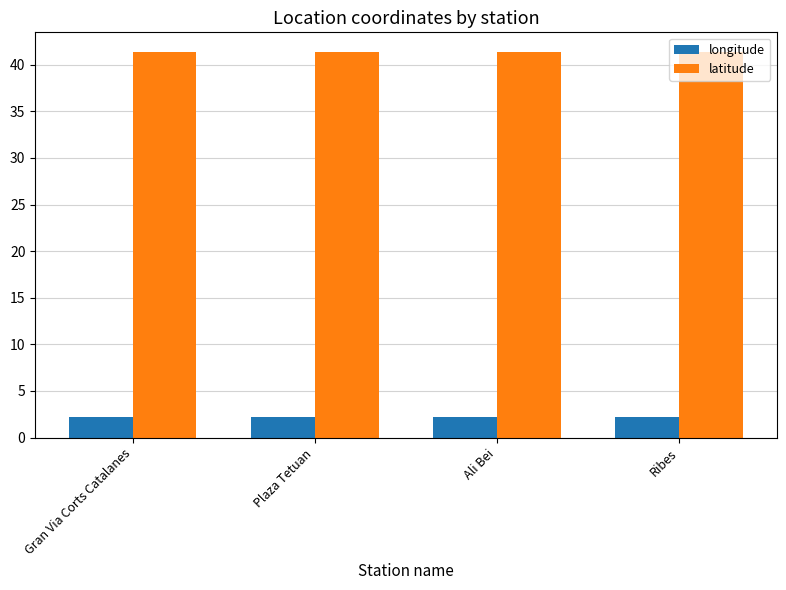

How many data points does each series have?

4